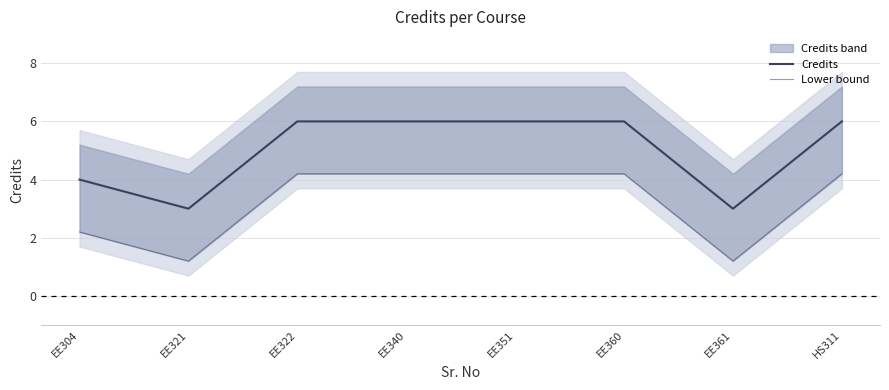

At which label is Lower bound closest to 2?

EE304